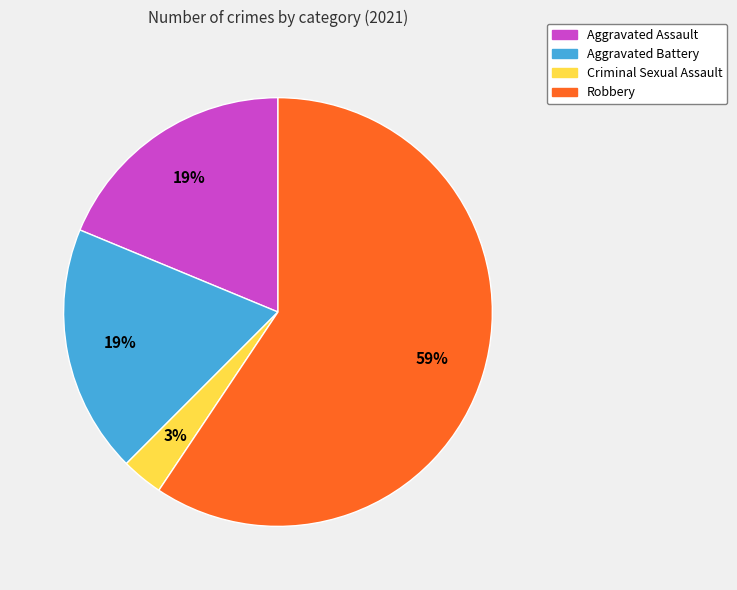

What is the smallest slice in the pie chart?

Criminal Sexual Assault